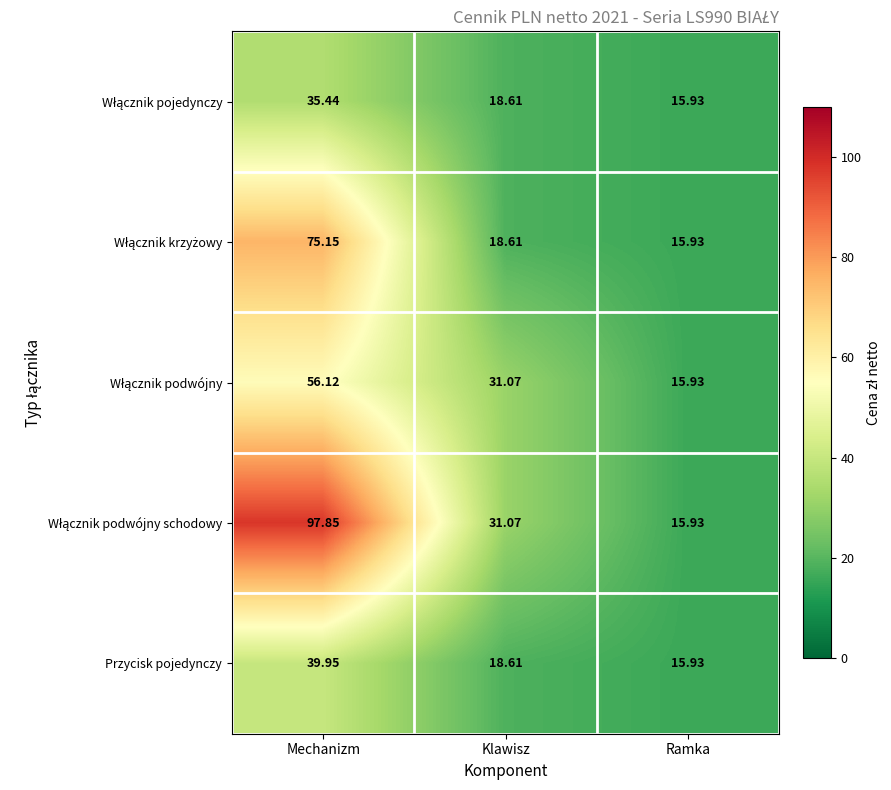

At which category does the chart reach its peak across all series?

Mechanizm